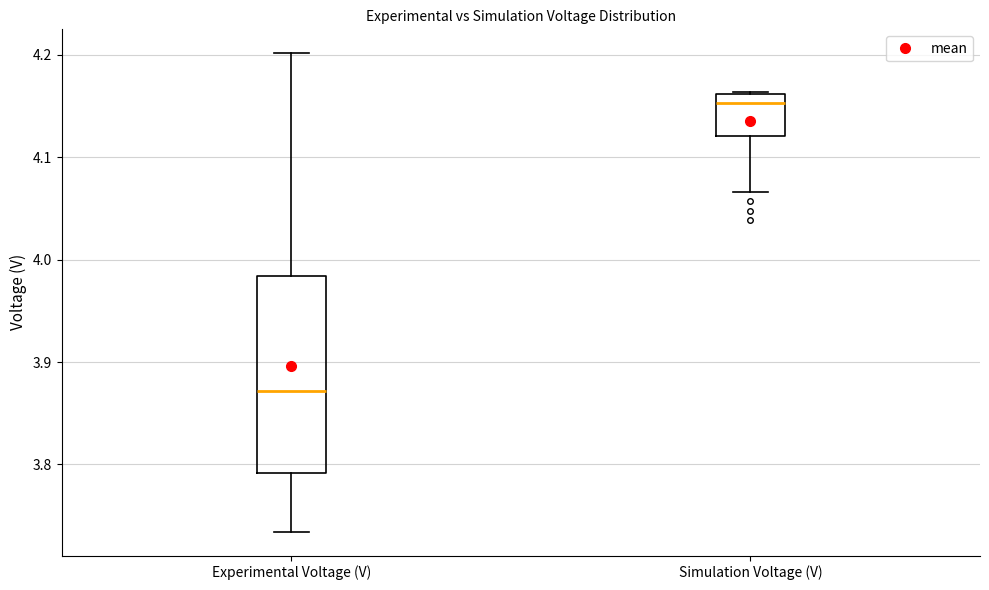

Where is the lower edge of the box for Experimental Voltage (V) on the y-axis? The values are not printed on the chart, so give them approximately, as read against the axis.

3.79